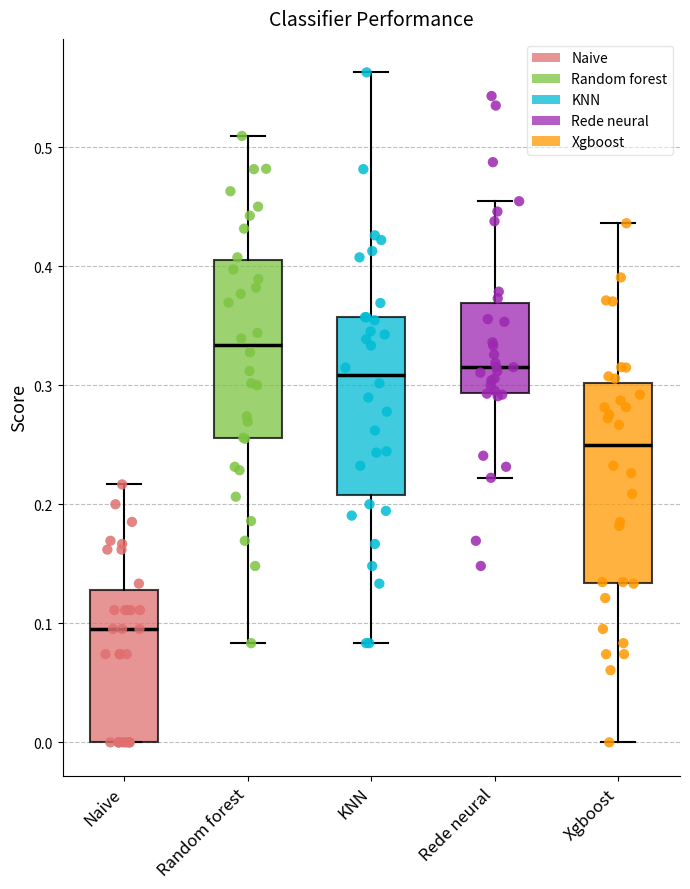

Reading left to right, read every box against the y-axis: the position of its median line, the range the box covers, and the ends of its whiskers. The values are not printed on the chart, so give them approximately, as read against the axis.

Naive: median 0.10, box 0.00 to 0.13, whiskers 0.00 to 0.22
Random forest: median 0.33, box 0.26 to 0.40, whiskers 0.08 to 0.51
KNN: median 0.31, box 0.21 to 0.36, whiskers 0.08 to 0.56
Rede neural: median 0.32, box 0.29 to 0.37, whiskers 0.22 to 0.45
Xgboost: median 0.25, box 0.13 to 0.30, whiskers 0.00 to 0.44